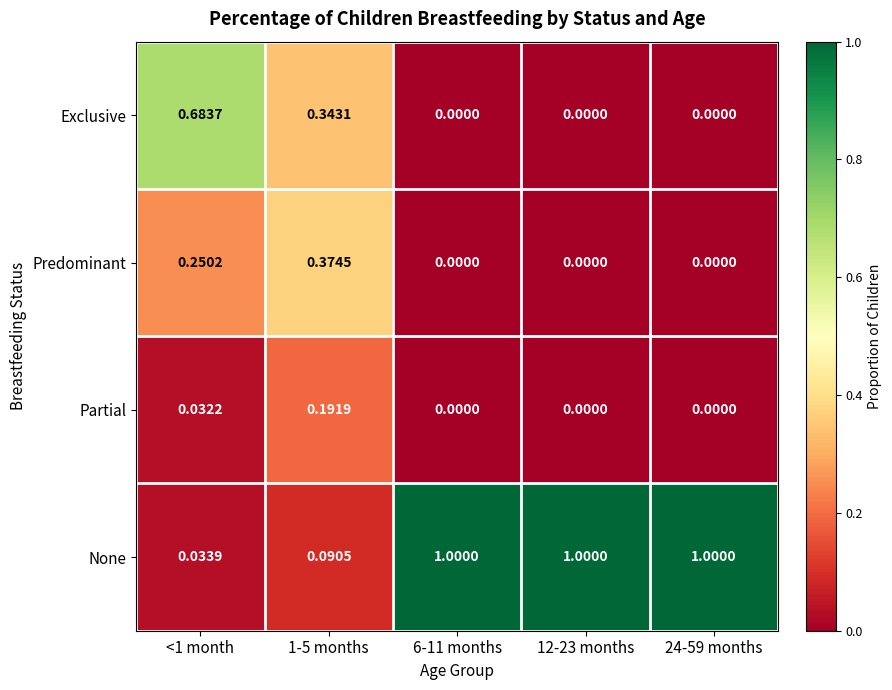

Rank the series by their maximum value, from highest to lowest.

None, Exclusive, Predominant, Partial